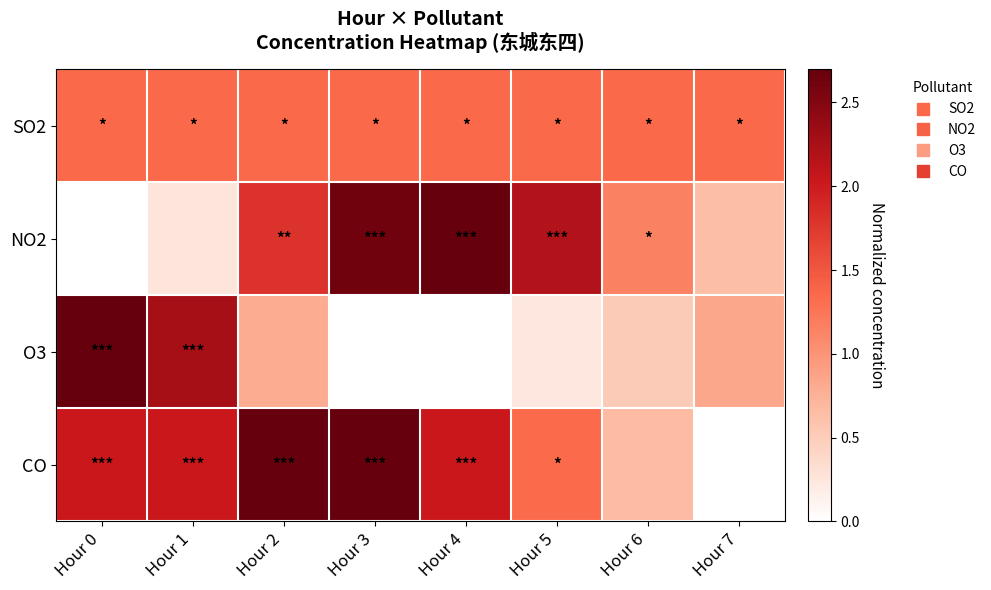

Reading left to right, list all the values displayed in this chart.

SO2: Hour 0=1.4	Hour 1=1.4	Hour 2=1.4	Hour 3=1.4	Hour 4=1.4	Hour 5=1.4	Hour 6=1.4	Hour 7=1.4
NO2: Hour 0=0.0	Hour 1=0.3	Hour 2=1.8	Hour 3=2.6	Hour 4=2.7	Hour 5=2.2	Hour 6=1.2	Hour 7=0.6
O3: Hour 0=2.7	Hour 1=2.3	Hour 2=0.8	Hour 3=0.0	Hour 4=0.0	Hour 5=0.2	Hour 6=0.5	Hour 7=0.8
CO: Hour 0=2.0	Hour 1=2.0	Hour 2=2.7	Hour 3=2.7	Hour 4=2.0	Hour 5=1.3	Hour 6=0.7	Hour 7=0.0